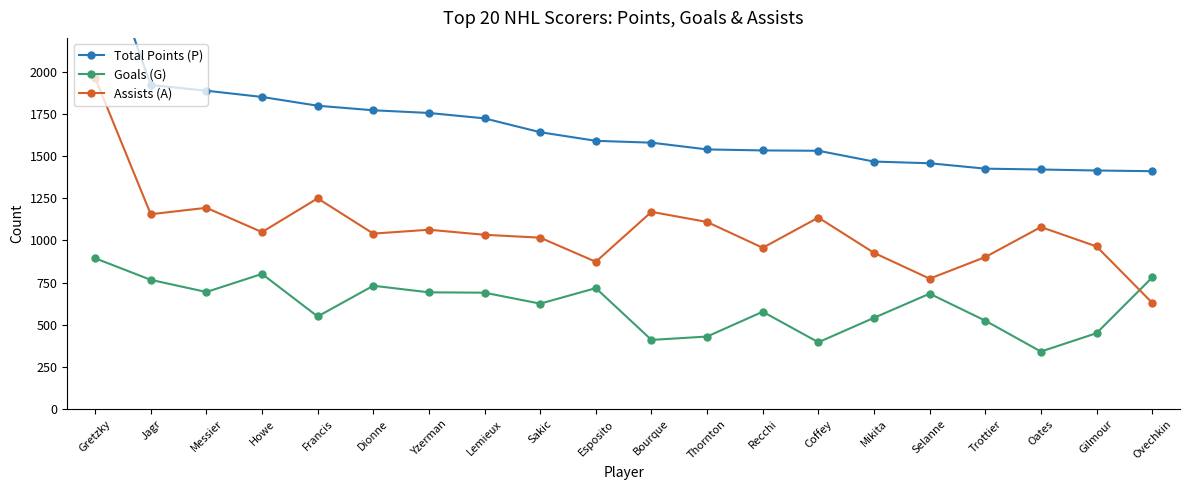

Count the number of data series in this chart.

3